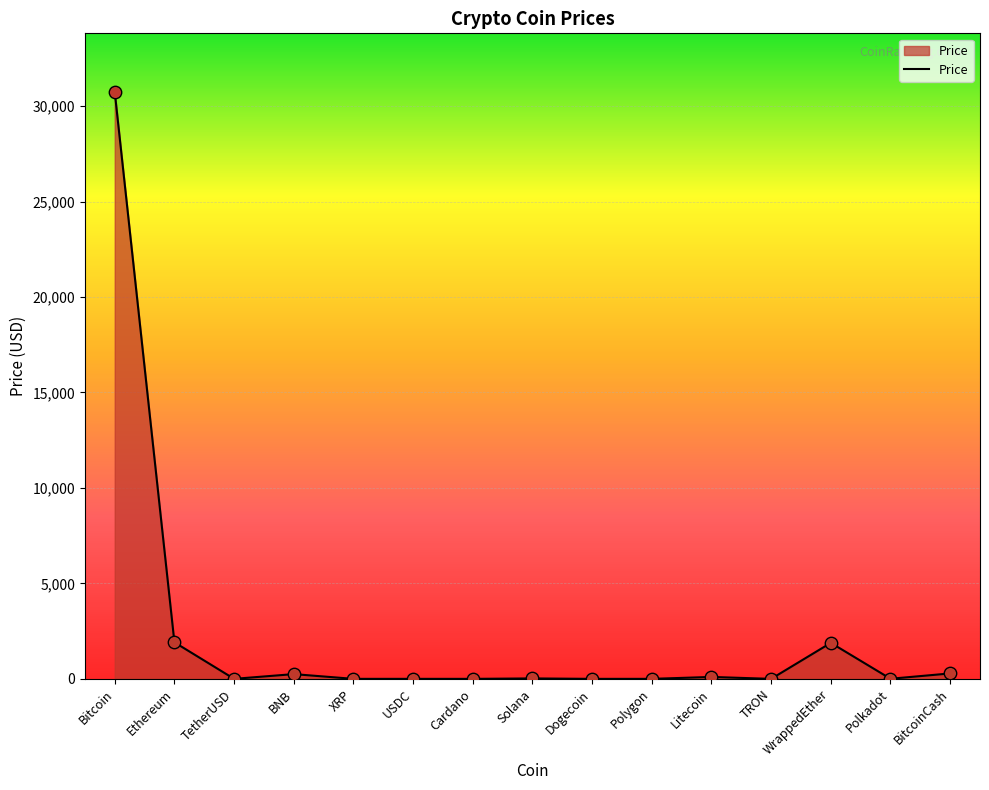

What is the change in value from USDC to Polygon?

-0.2